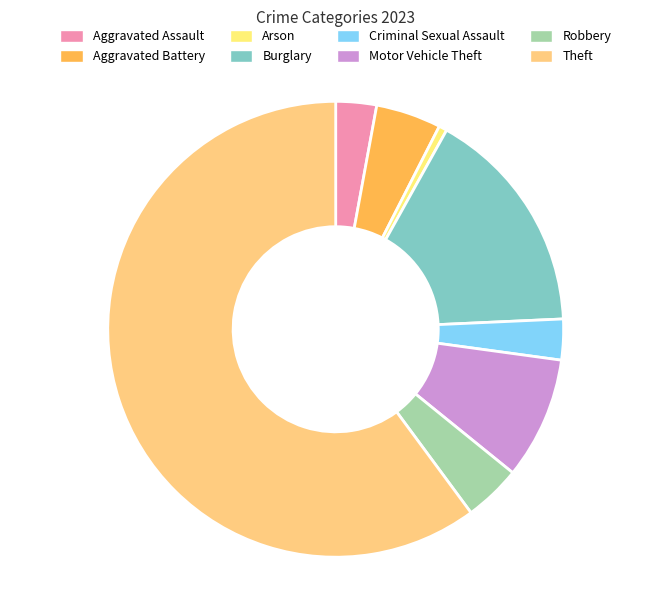

Does any single category account for the majority?

Yes